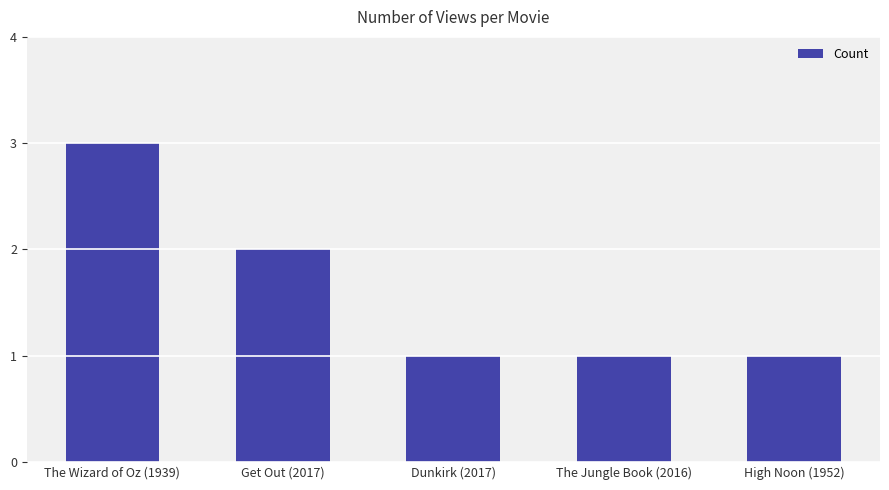

Reading left to right, extract all data points from this chart.

3	2	1	1	1